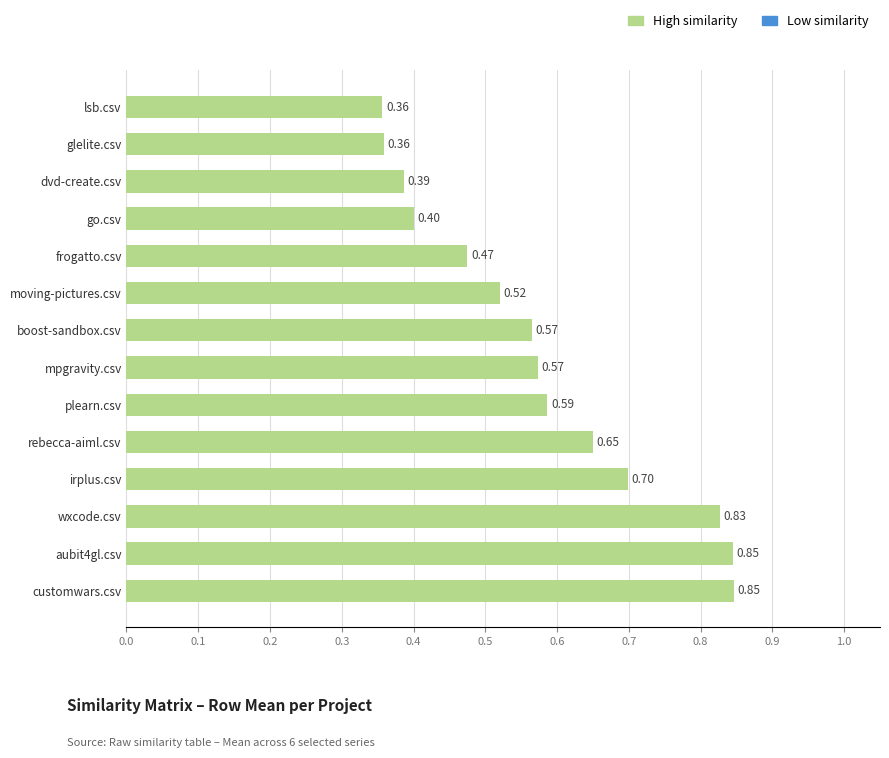

What is the sum of the values at customwars.csv and lsb.csv?

1.2